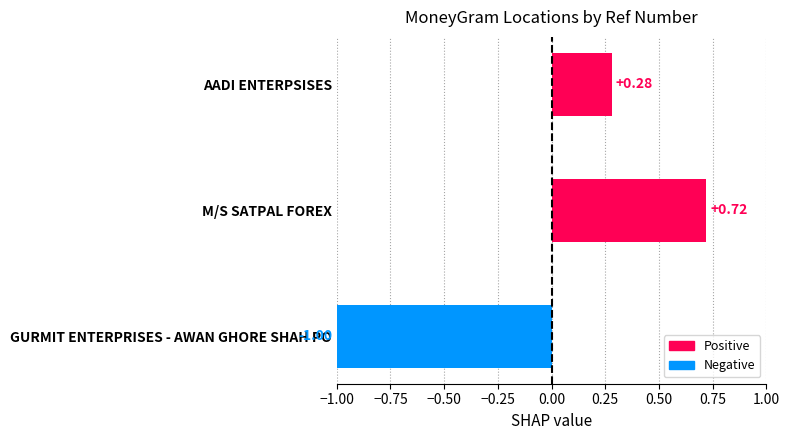

How many values are between -1 and 0?

1